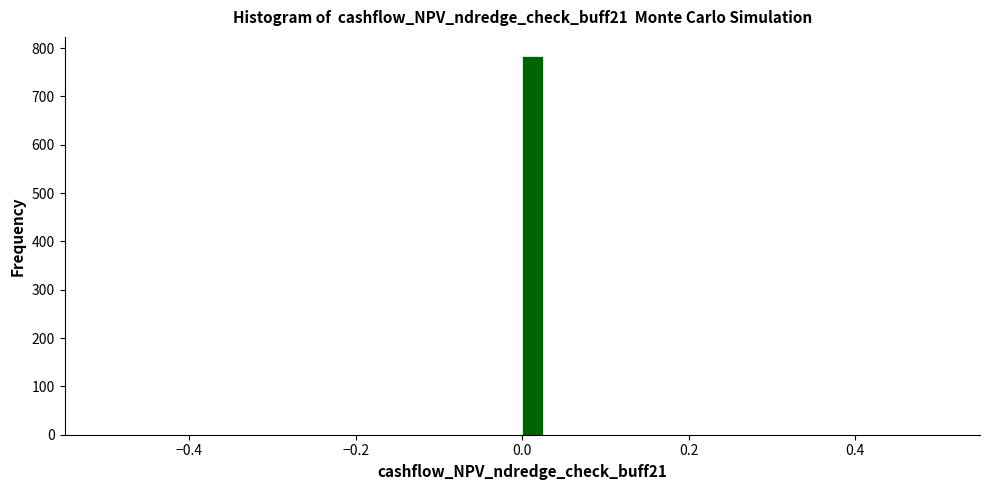

Around what value on the x-axis is the tallest bar? Give the approximate position of its centre, as read against the axis.

0.02